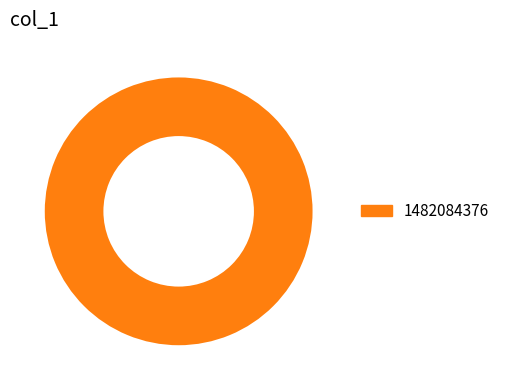

True or false: 1482084376 accounts for 92% of the total.

False